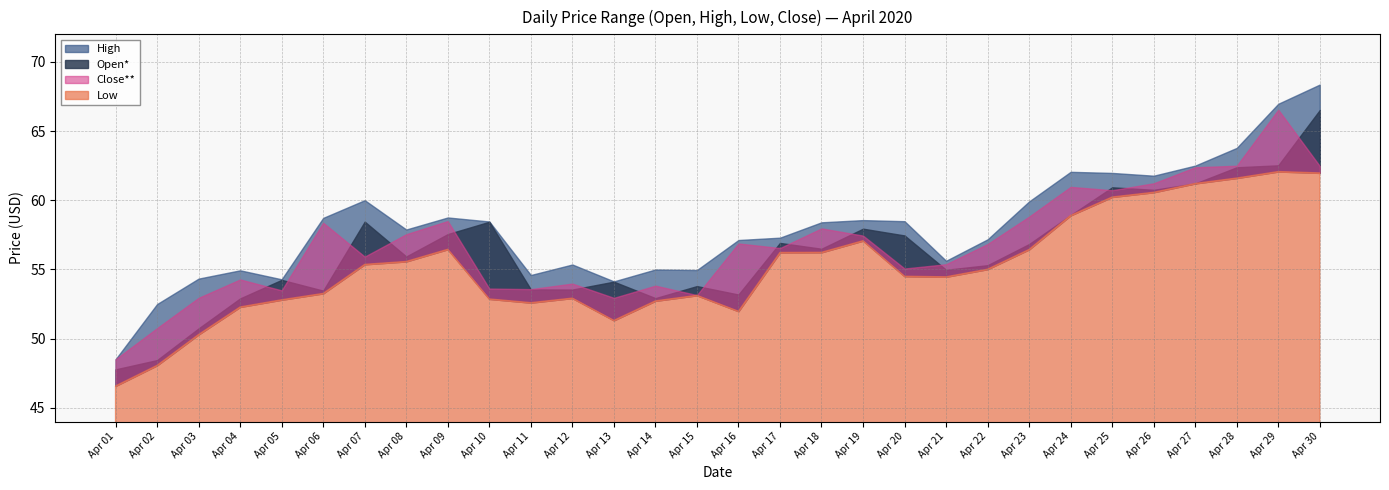

Does the chart have visible grid lines?

Yes